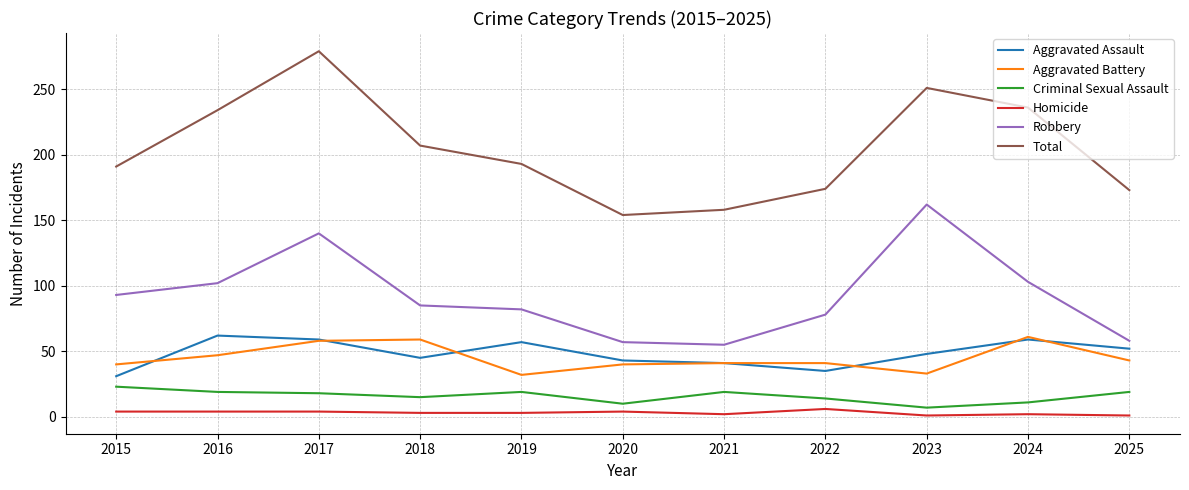

Which series changed the most between 2015 and 2024?

Total